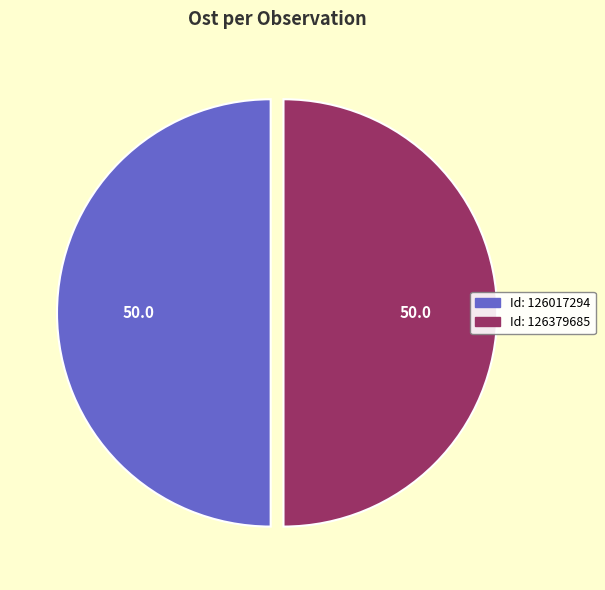

How many segments does this pie chart have?

2